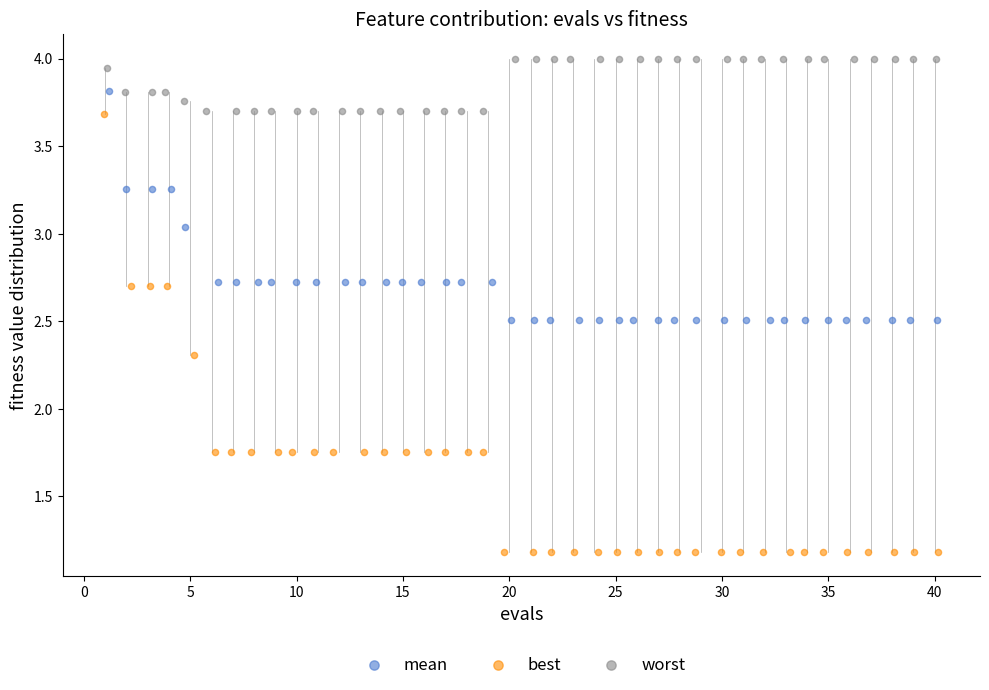

Which series reaches the maximum Y coordinate?

worst